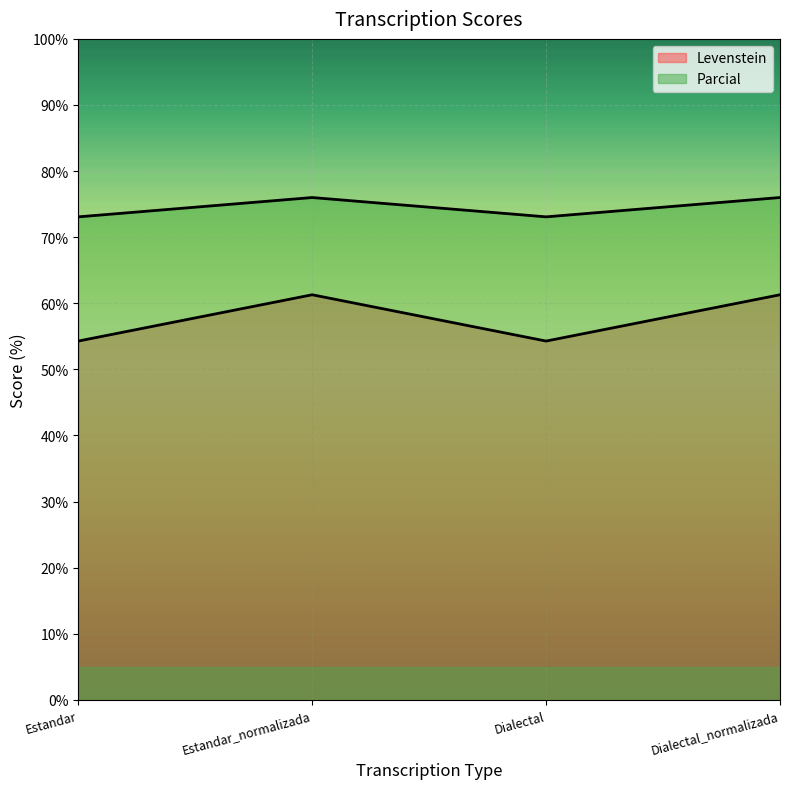

Between Estandar and Dialectal, which series saw the biggest shift?

Levenstein